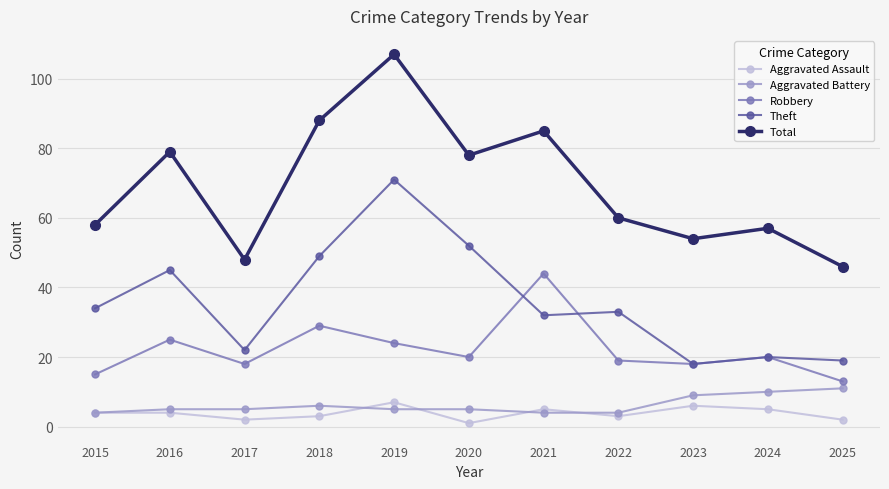

What is the difference between the Total values at 2015 and 2019?

49